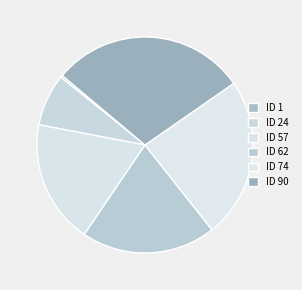

What is the change in value from ID 24 to ID 74?

+50